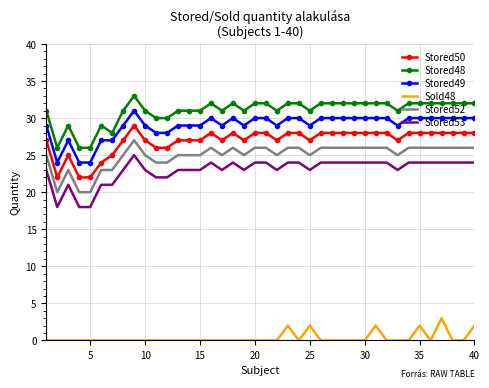

List the series in order of their peak value, lowest first.

Sold48, Stored53, Stored52, Stored50, Stored49, Stored48